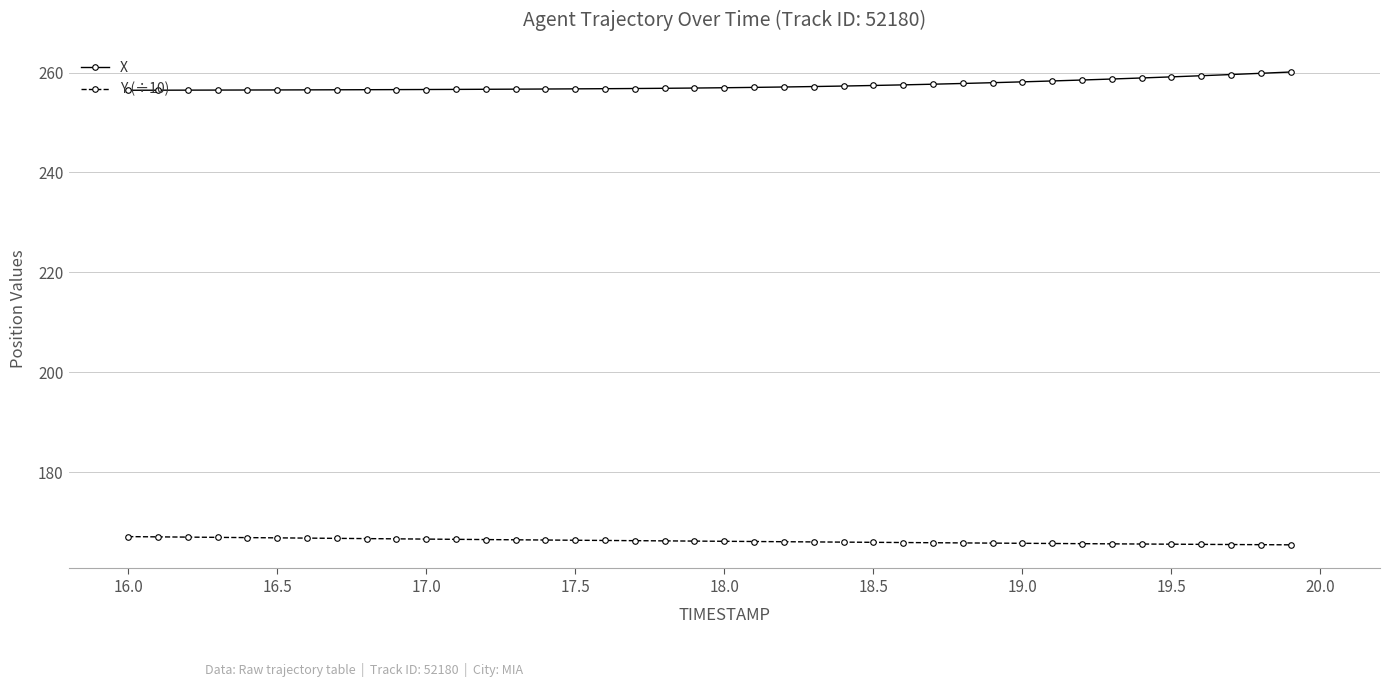

What is the value of the Y (÷10) point at the 16th from the left?

166.4